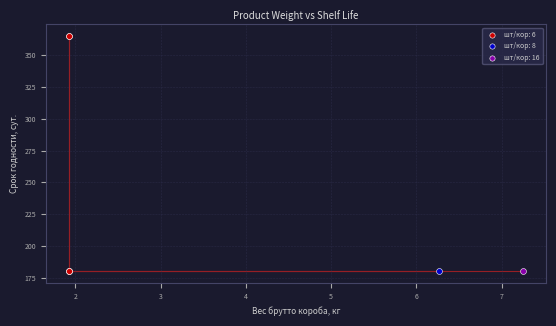

What are all the series names shown in the legend?

шт/кор: 6, шт/кор: 8, шт/кор: 16